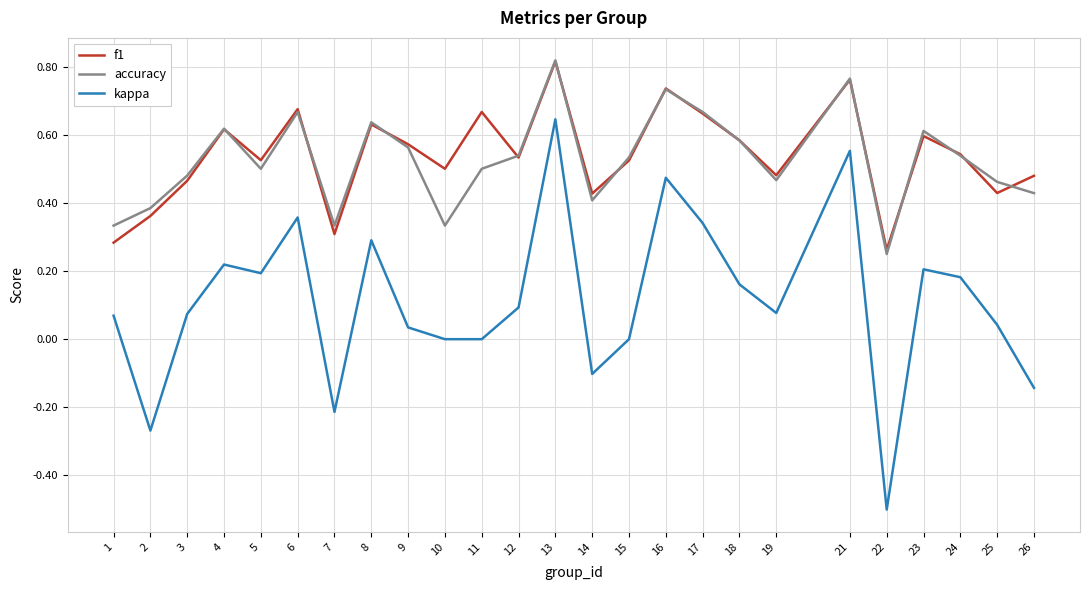

What is the total value across all series at 5?

1.2